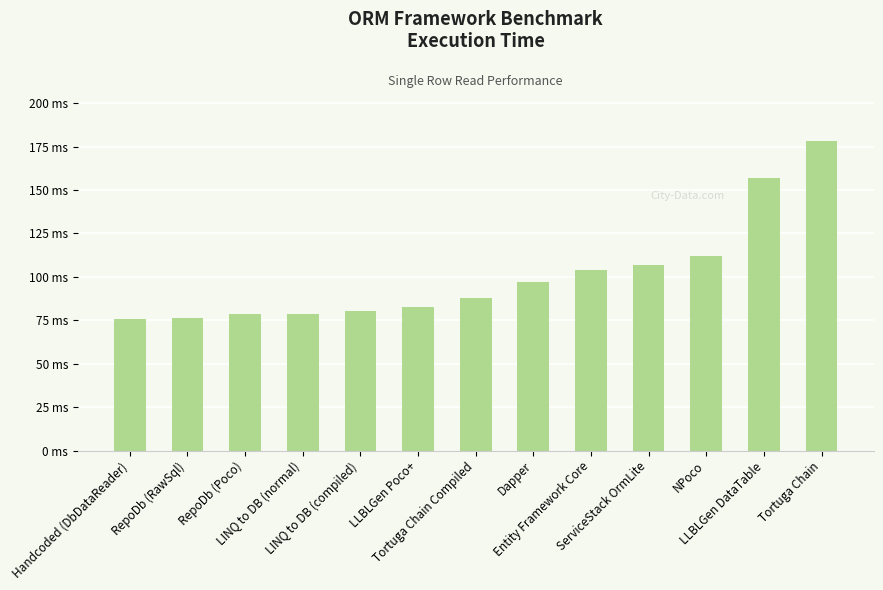

Which category has the highest value across all series?

Tortuga Chain